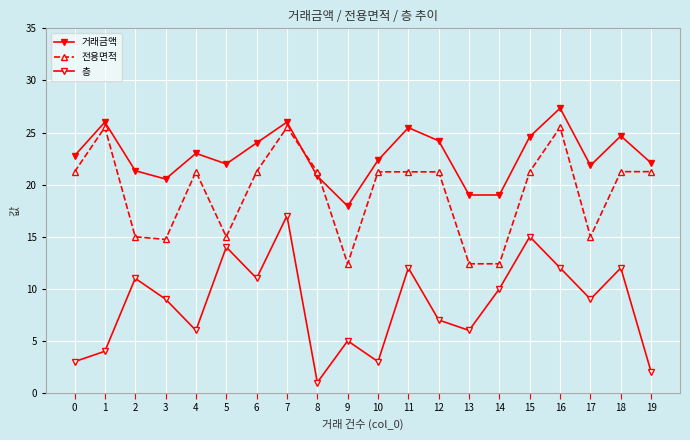

What is the sum of all 거래금액 values?

454.8